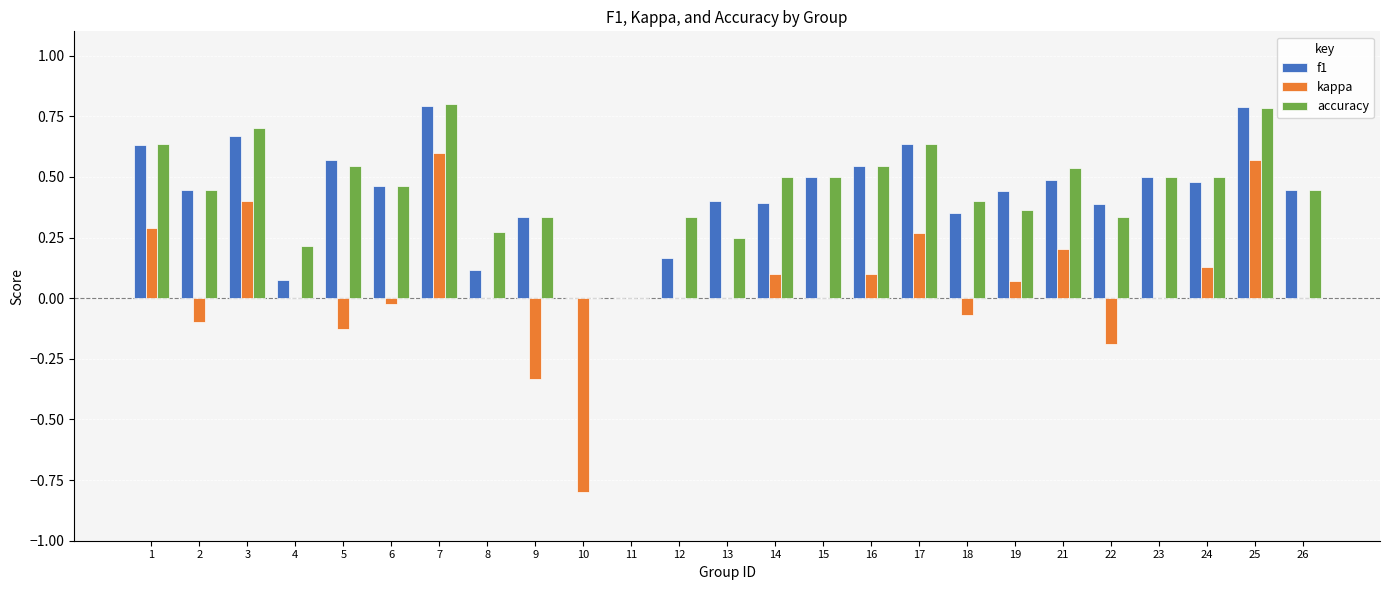

Which series has the largest range (max minus min)?

kappa